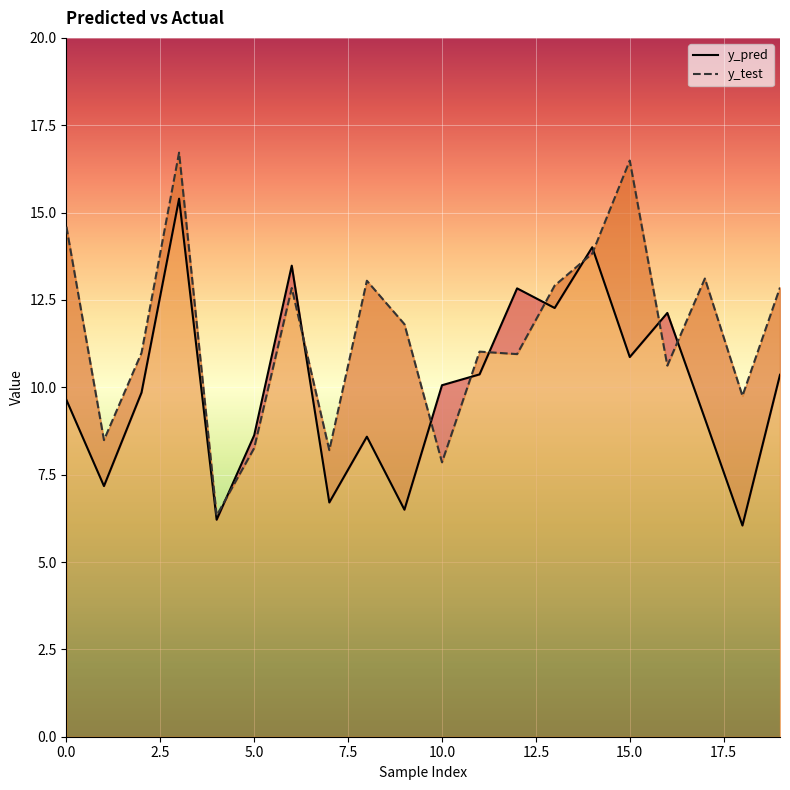

At which category is the sum across all series the highest?

3